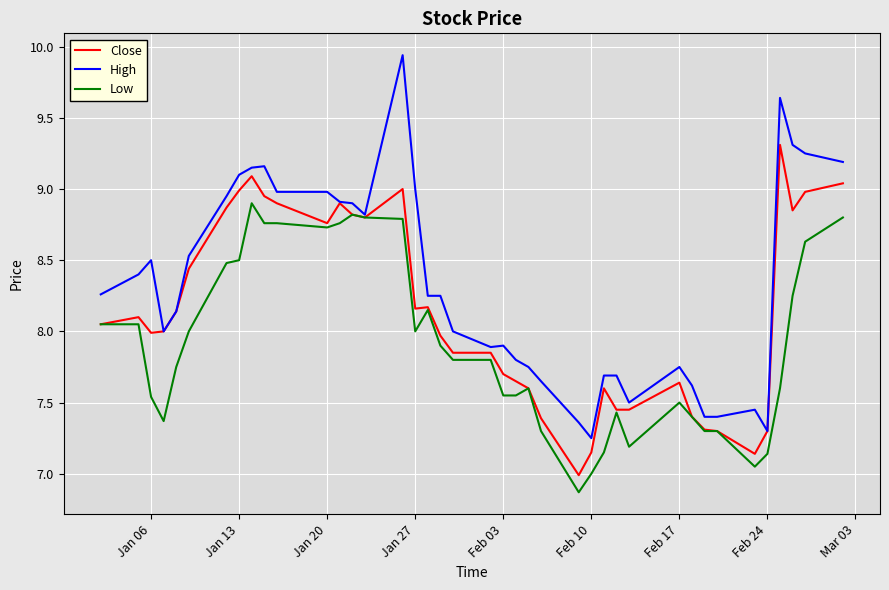

What is the minimum value shown in the chart?

6.9